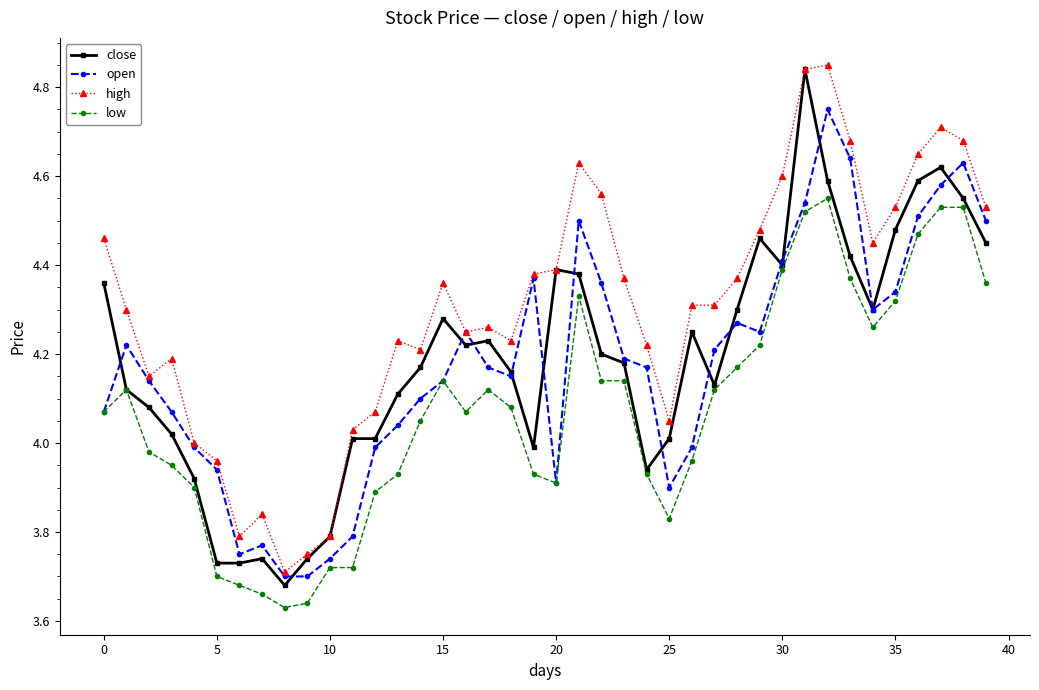

True or false: high and low intersect in this chart.

False